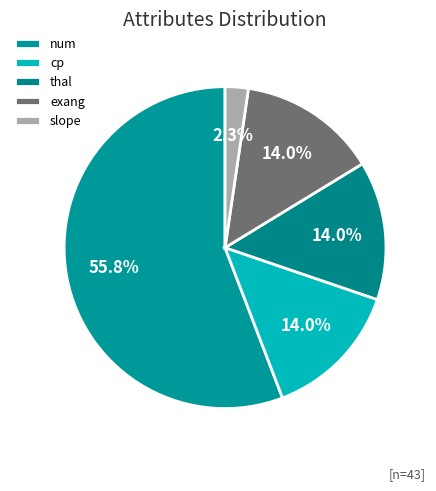

Which slice is the smallest?

slope